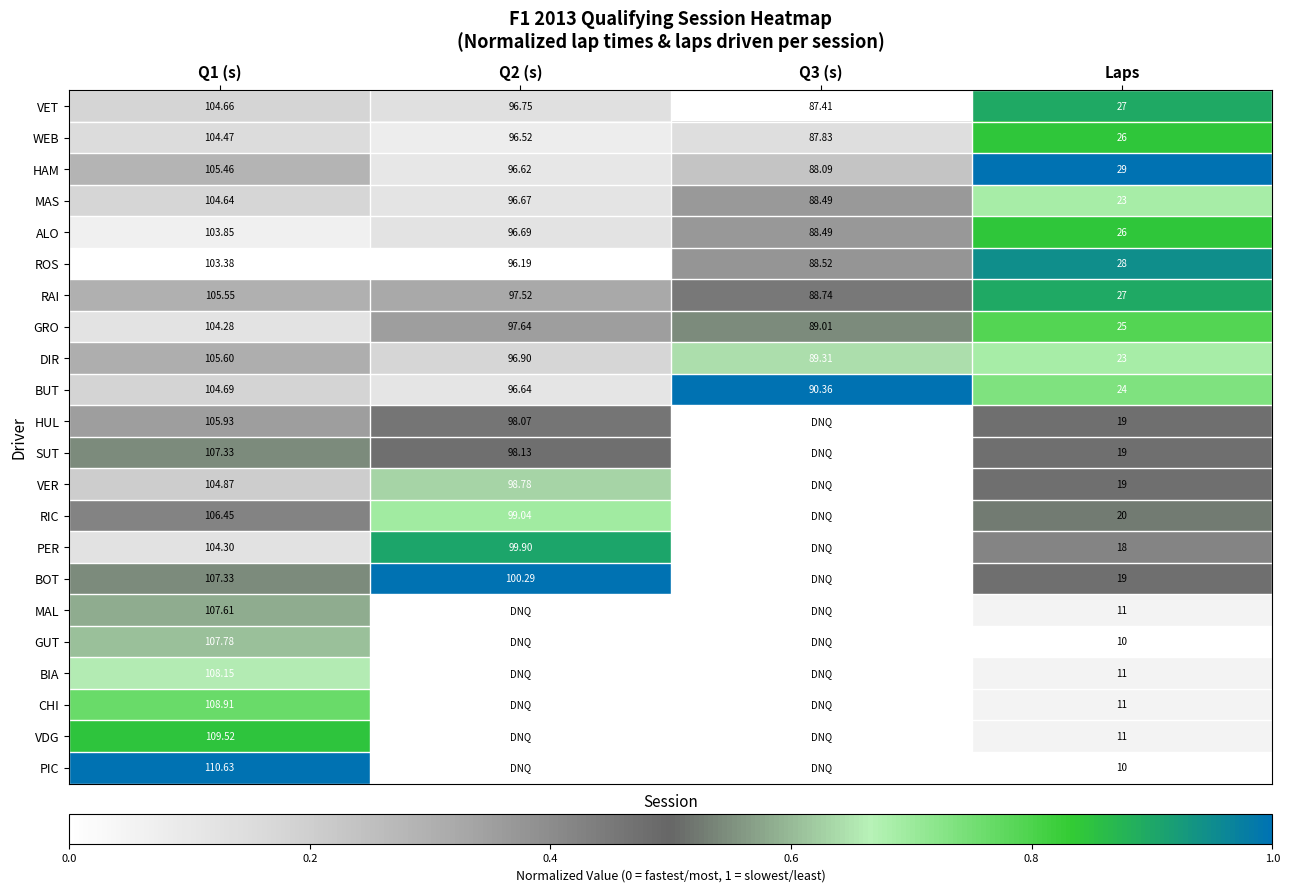

Which has a higher value, Q3 (s) or Laps?

Laps